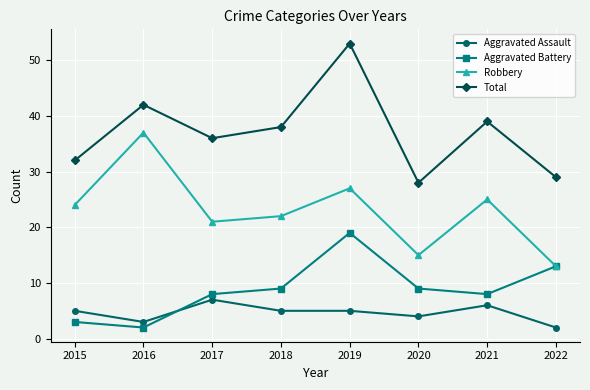

Where do Aggravated Battery and Aggravated Assault first cross each other?

2016 and 2017